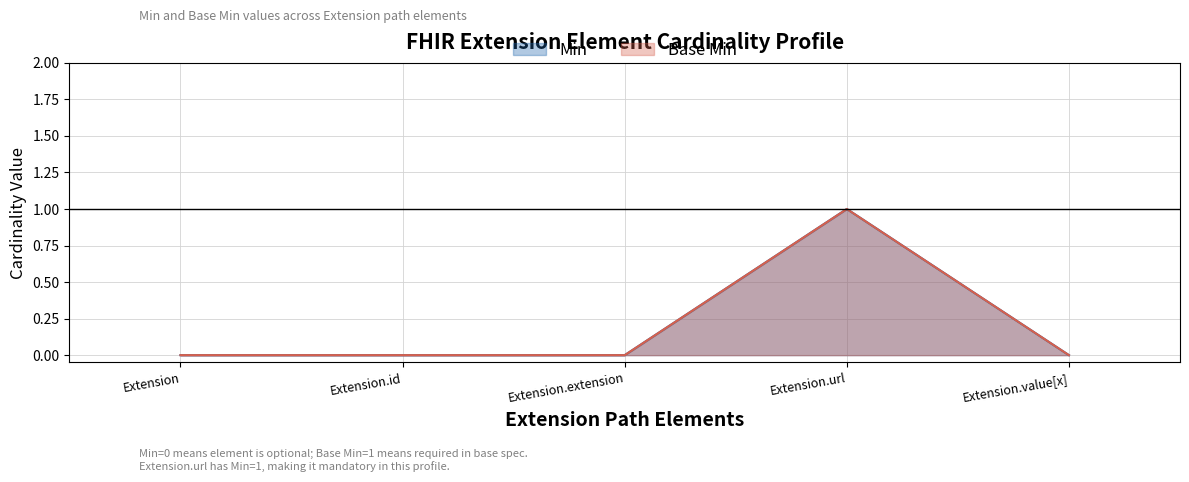

Which series has the widest spread of values?

Min